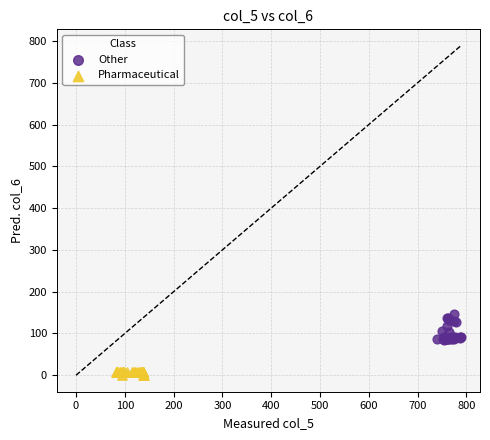

Which series reaches the minimum Y coordinate?

Pharmaceutical